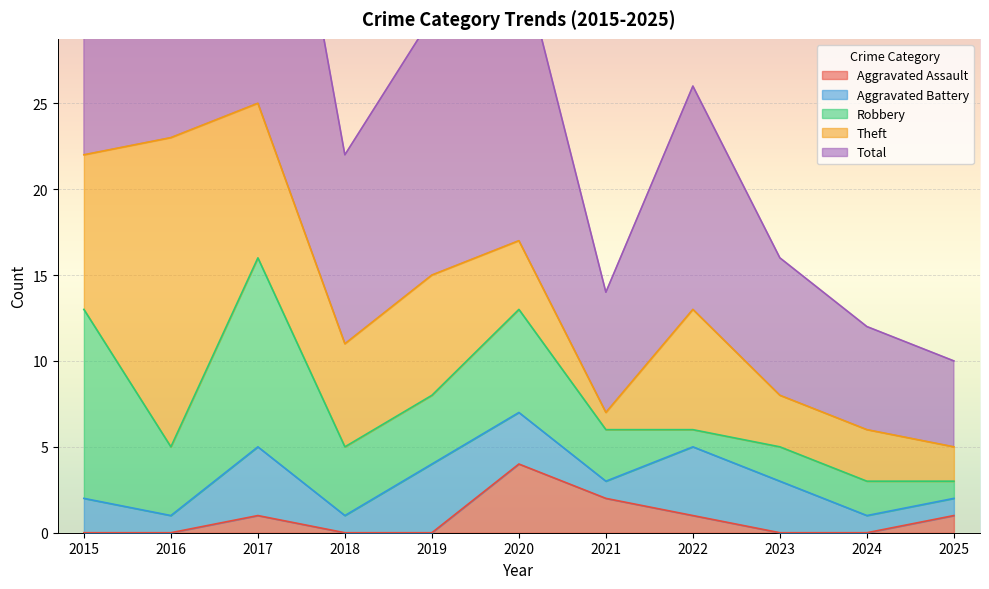

What is the value of the Total point at the 11th from the left?

5